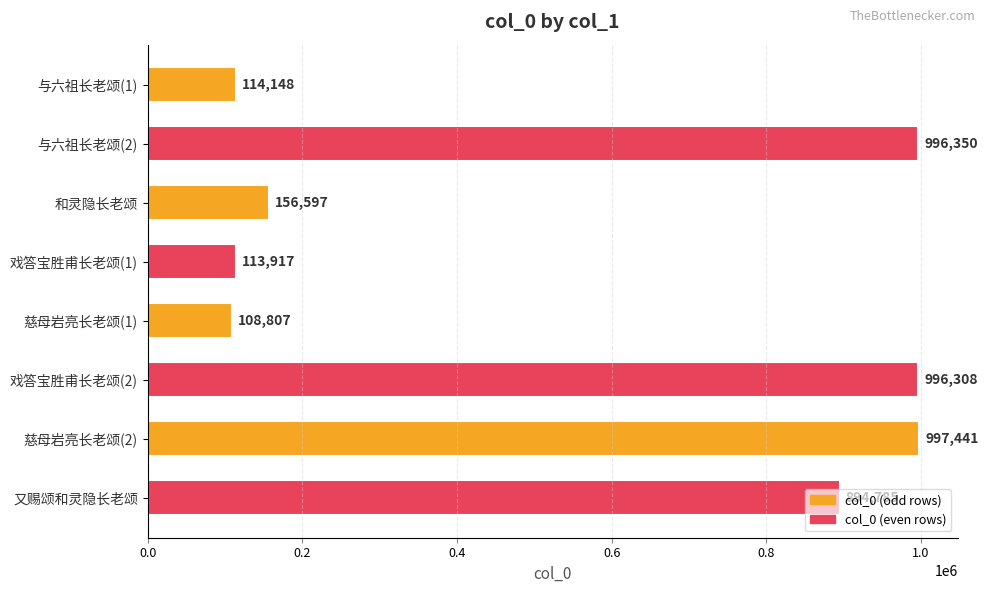

The chart shows a value of 996308 at 戏答宝胜甫长老颂(2). True or false?

True